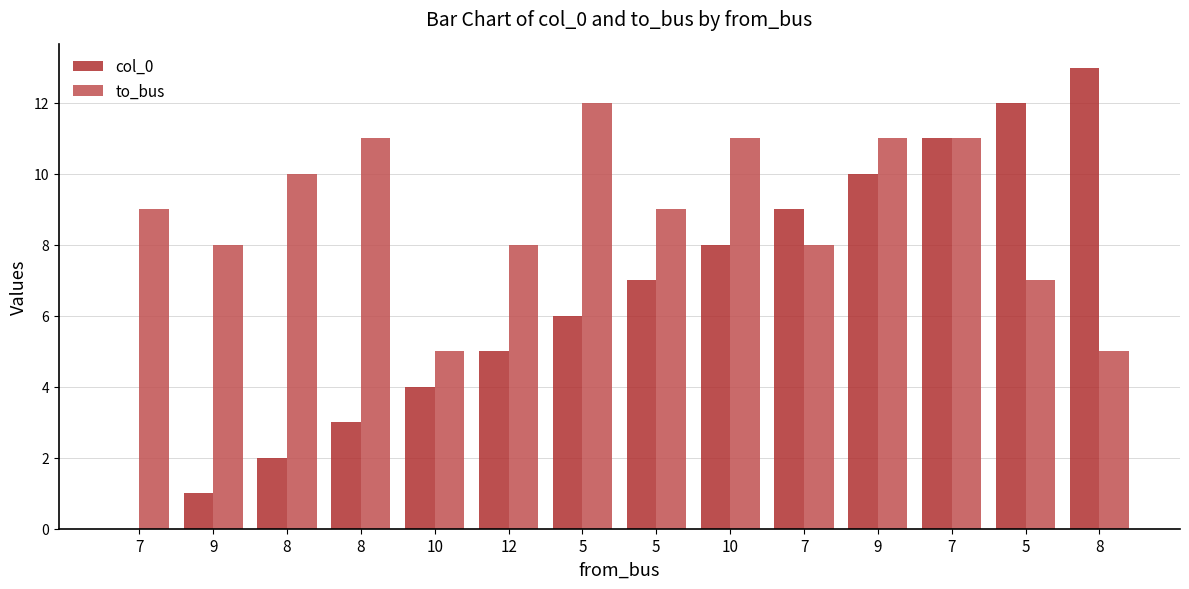

What is the label of the 2nd bar from the left?

9